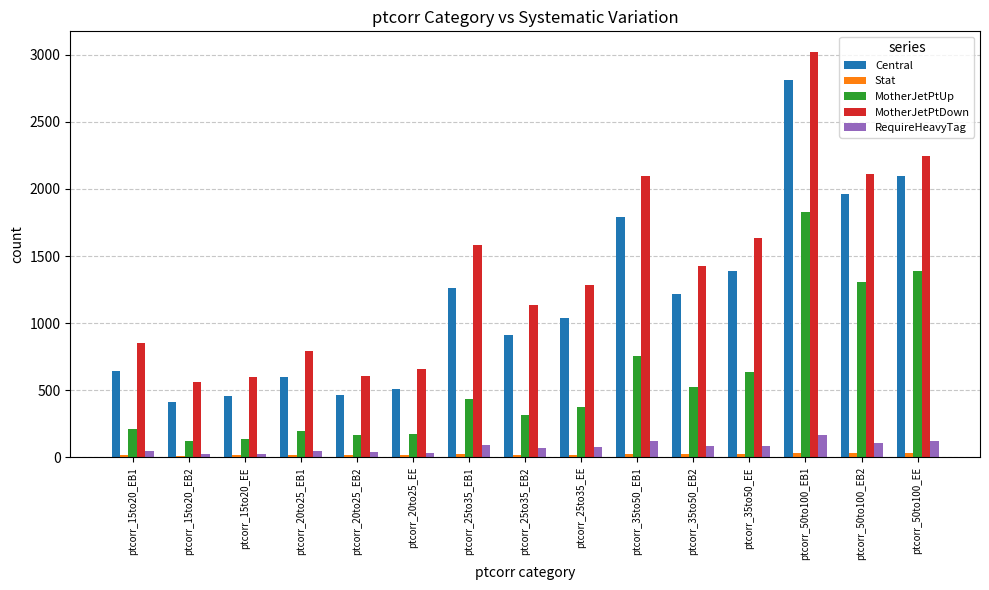

Does the chart contain any negative values?

No